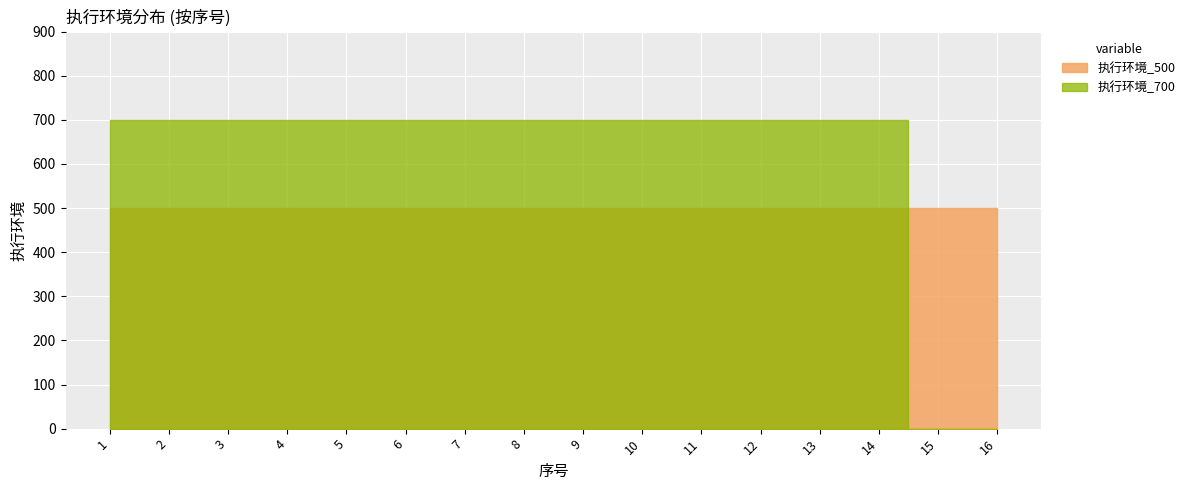

Where is 执行环境_500 nearest to the value 500?

1